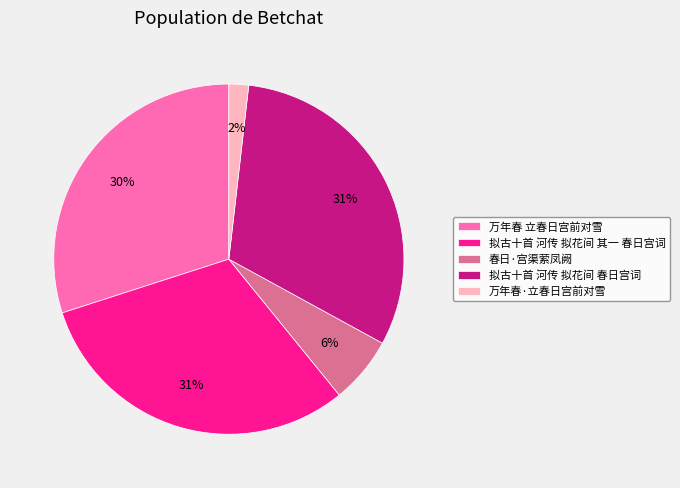

Does any single category account for the majority?

No